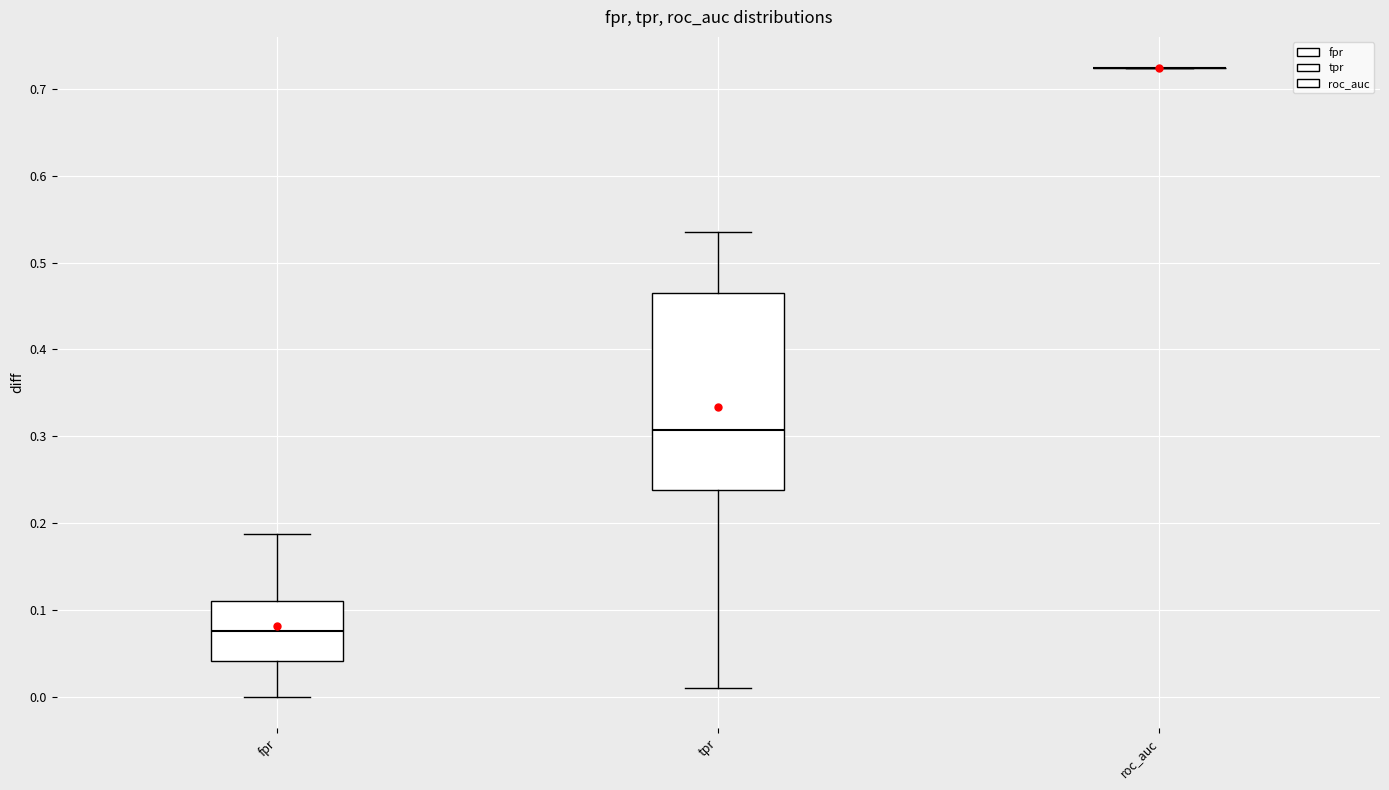

Comparing the boxes themselves (not the whiskers), which one is the tallest?

tpr